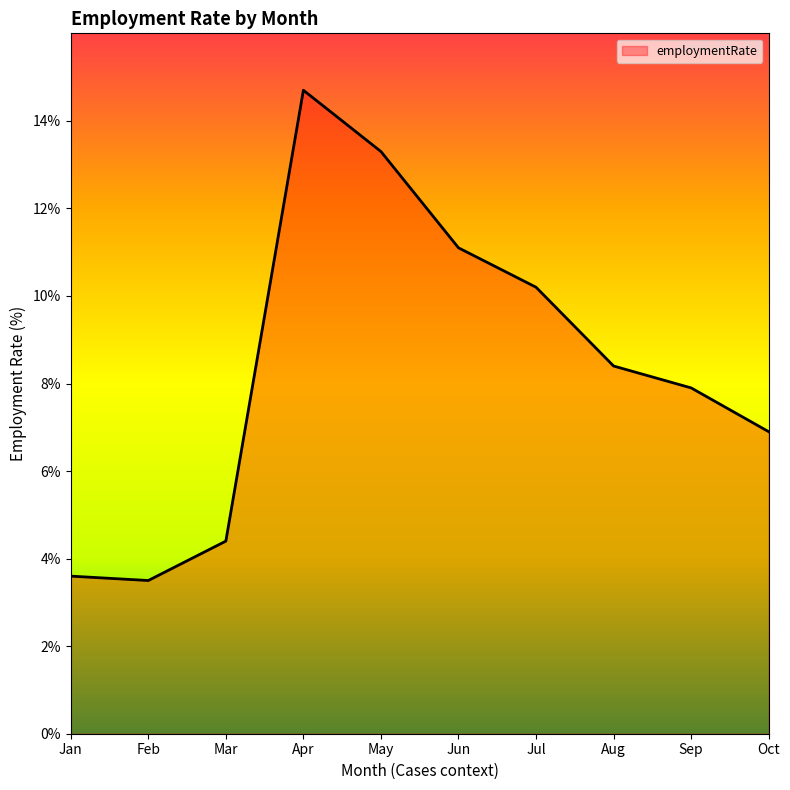

What is the sum of the values at Aug and Feb?

11.9